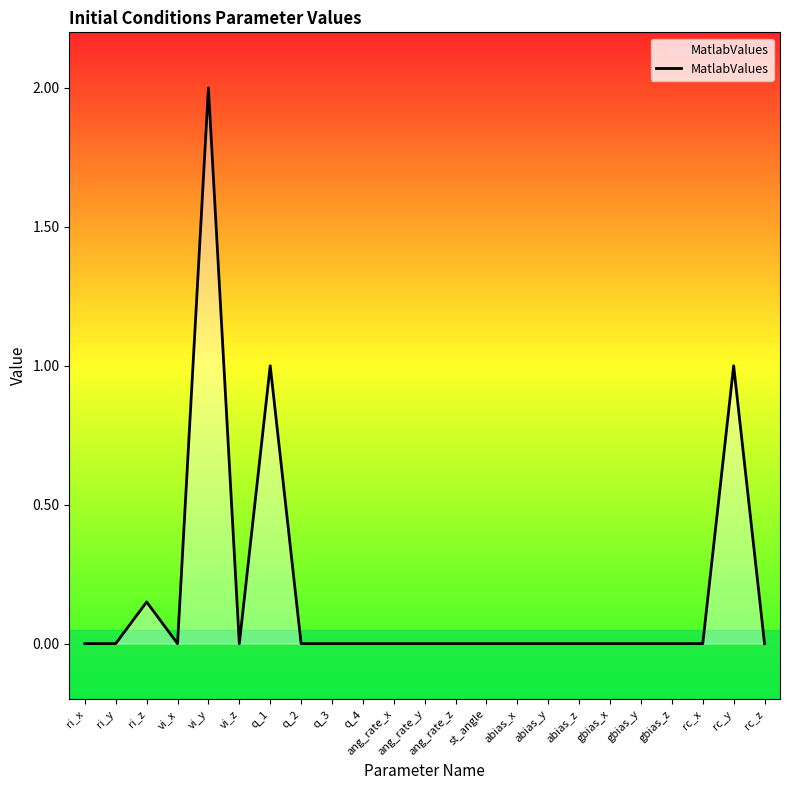

What is the change in value from q_1 to rc_z?

-1.0